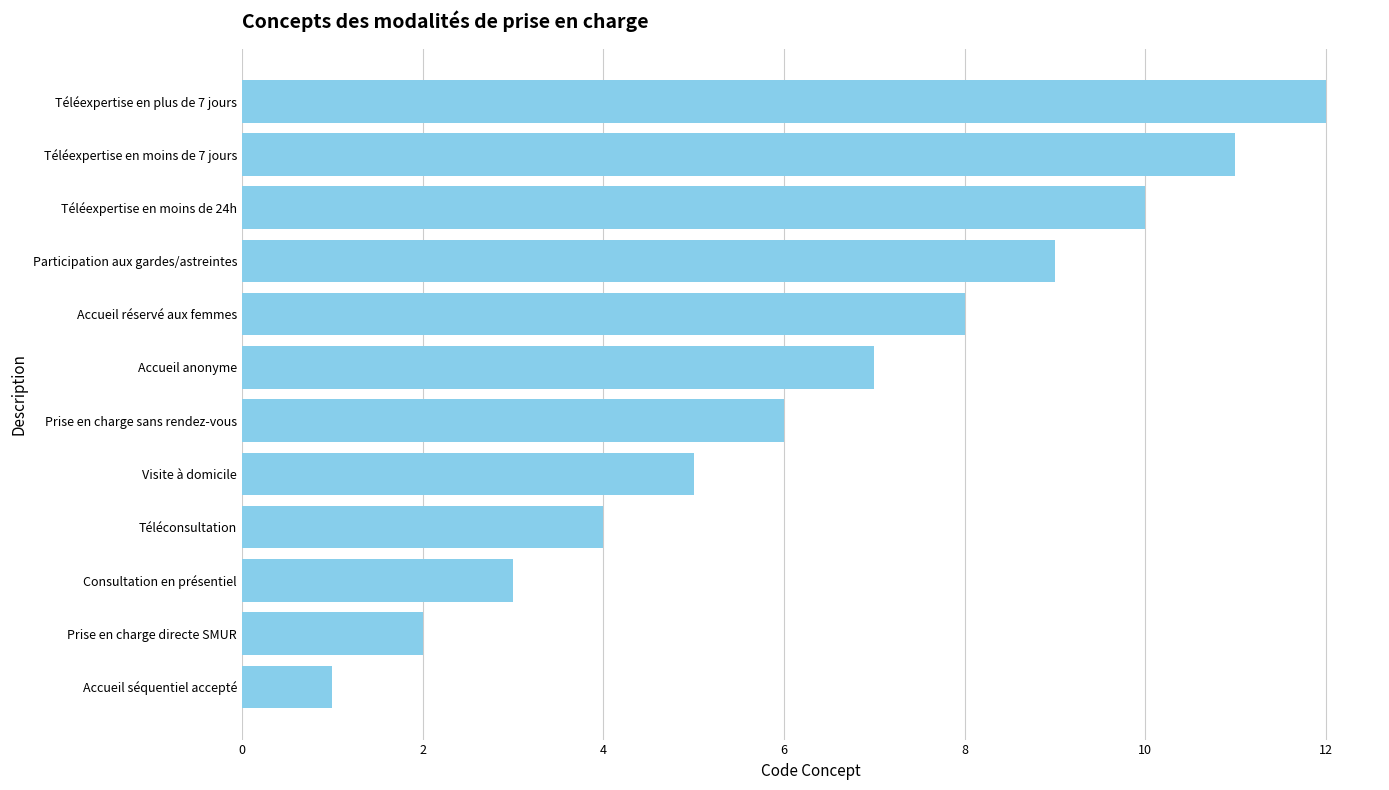

What is the smallest value displayed?

1